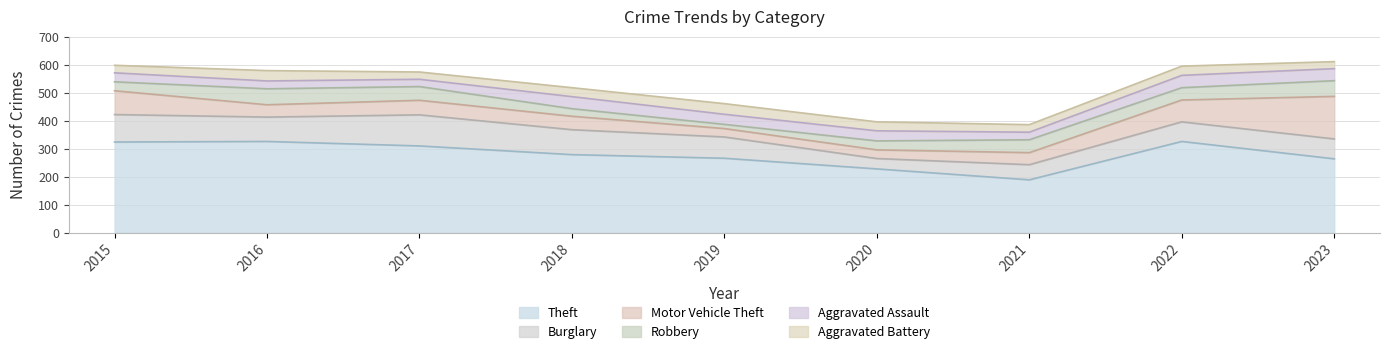

True or false: Aggravated Assault has a value of 26 at 2017.

True